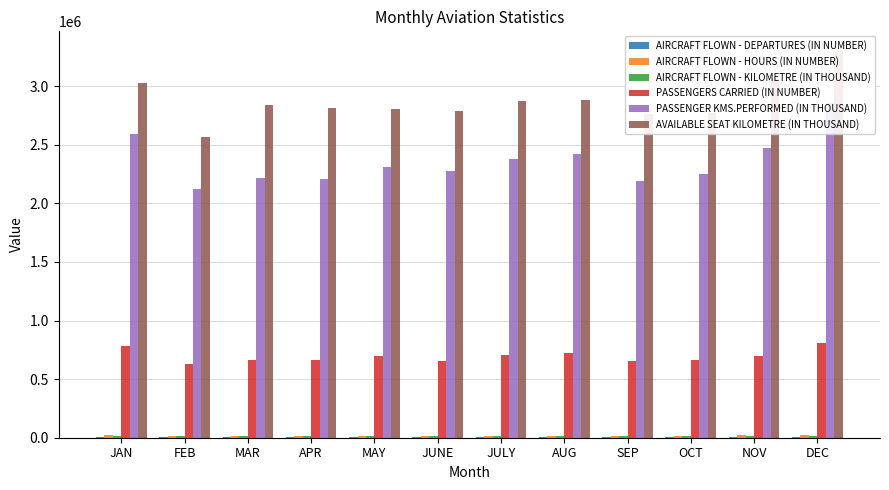

The value of AIRCRAFT FLOWN - DEPARTURES (IN NUMBER) at SEP is 4128. True or false?

True